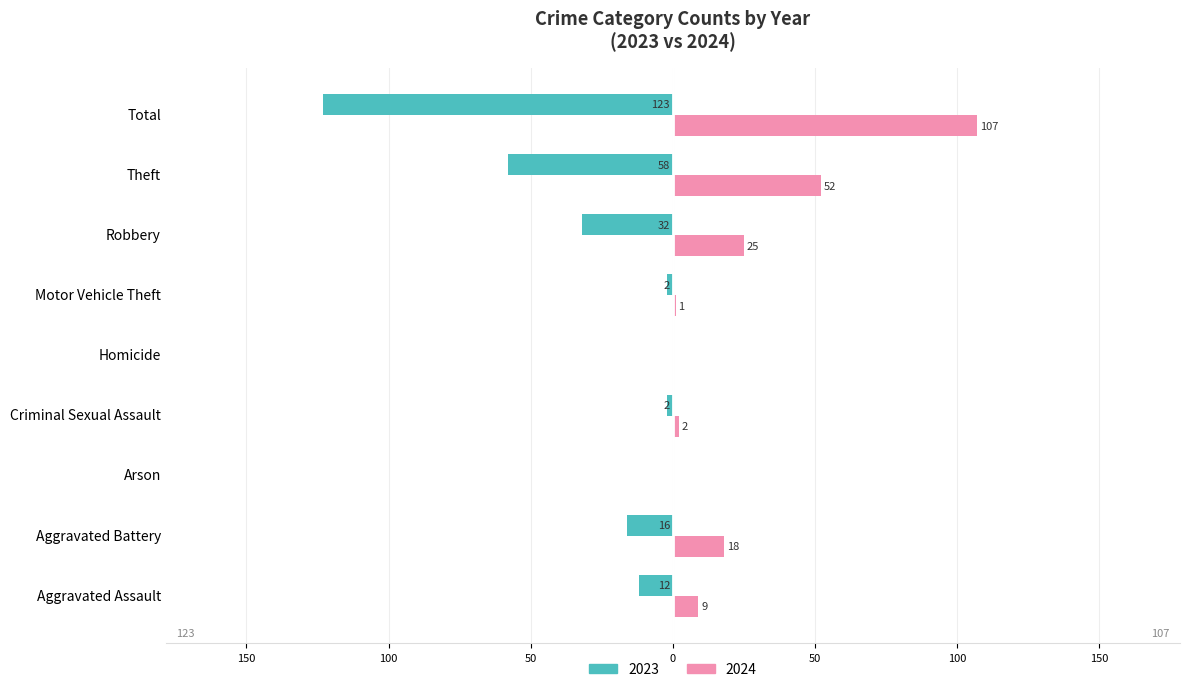

What are all the series names shown in the legend?

2023, 2024